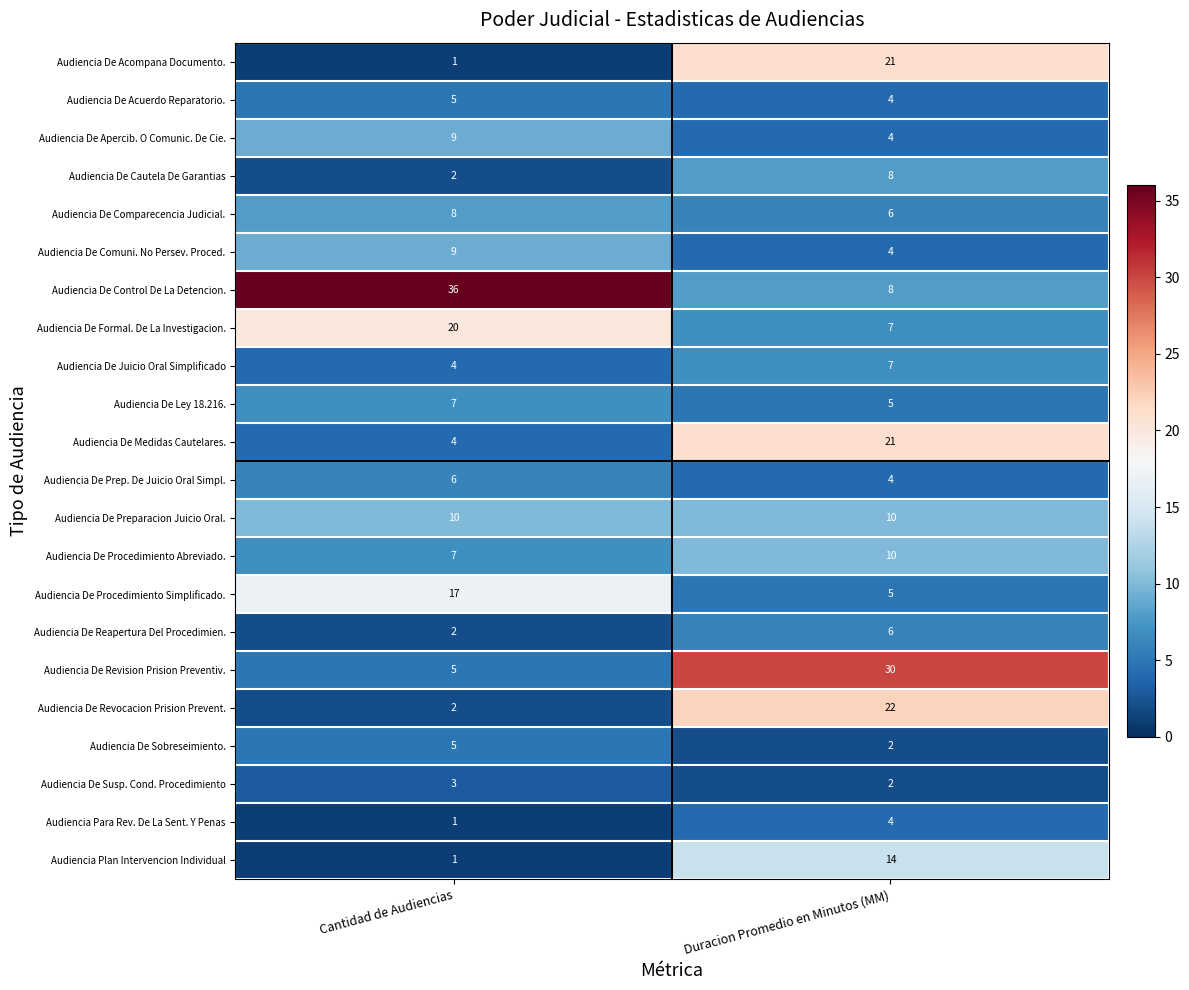

What is the spread (max minus min) of values at Cantidad de Audiencias?

35